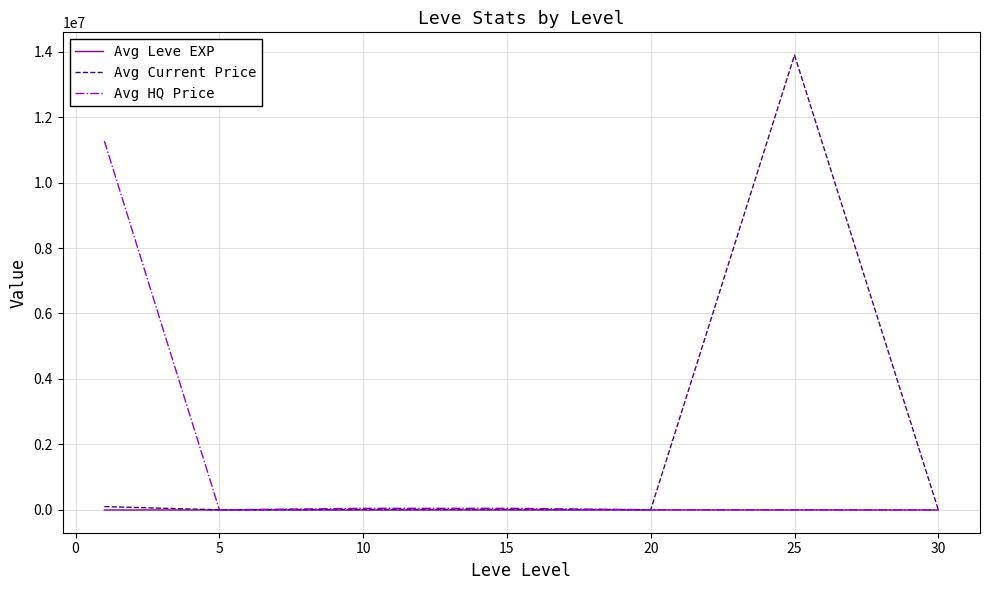

List the series in order of their overall mean, lowest first.

Avg Leve EXP, Avg HQ Price, Avg Current Price